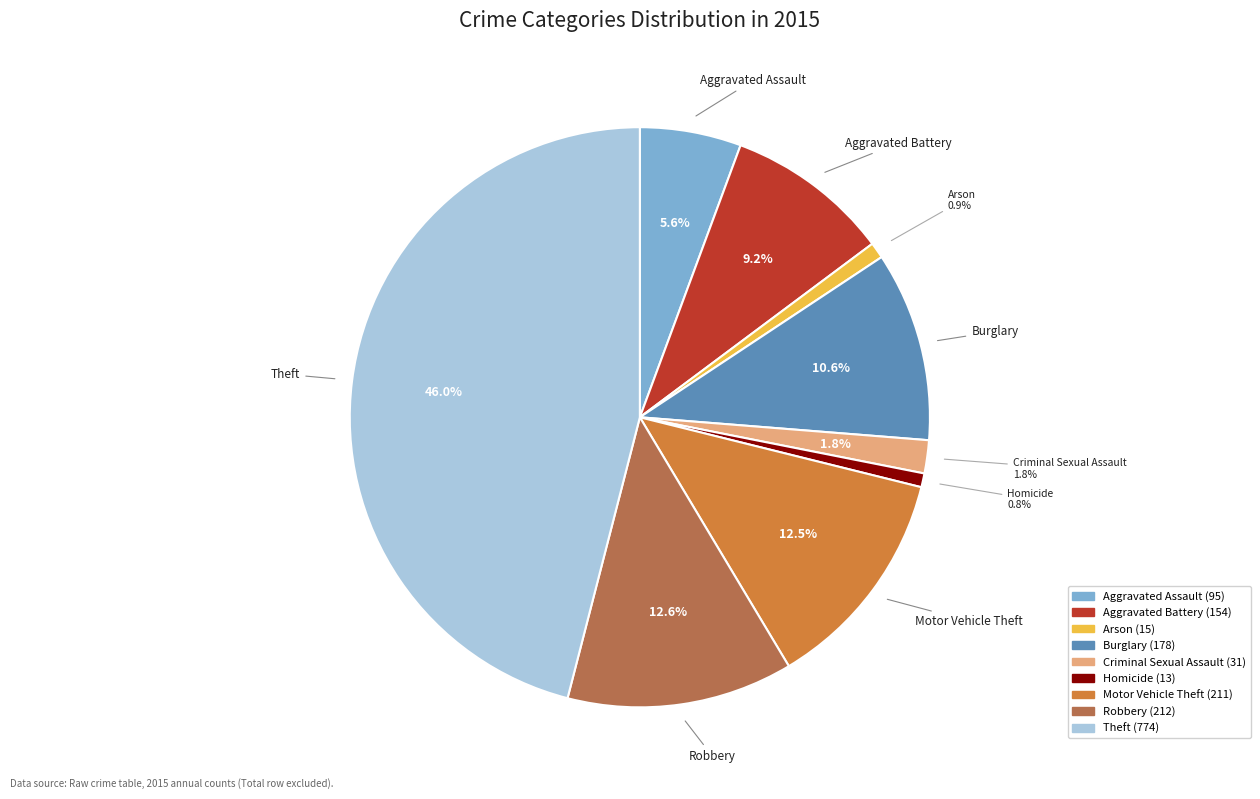

What percentage is the Motor Vehicle Theft slice, to the nearest percent?

13%